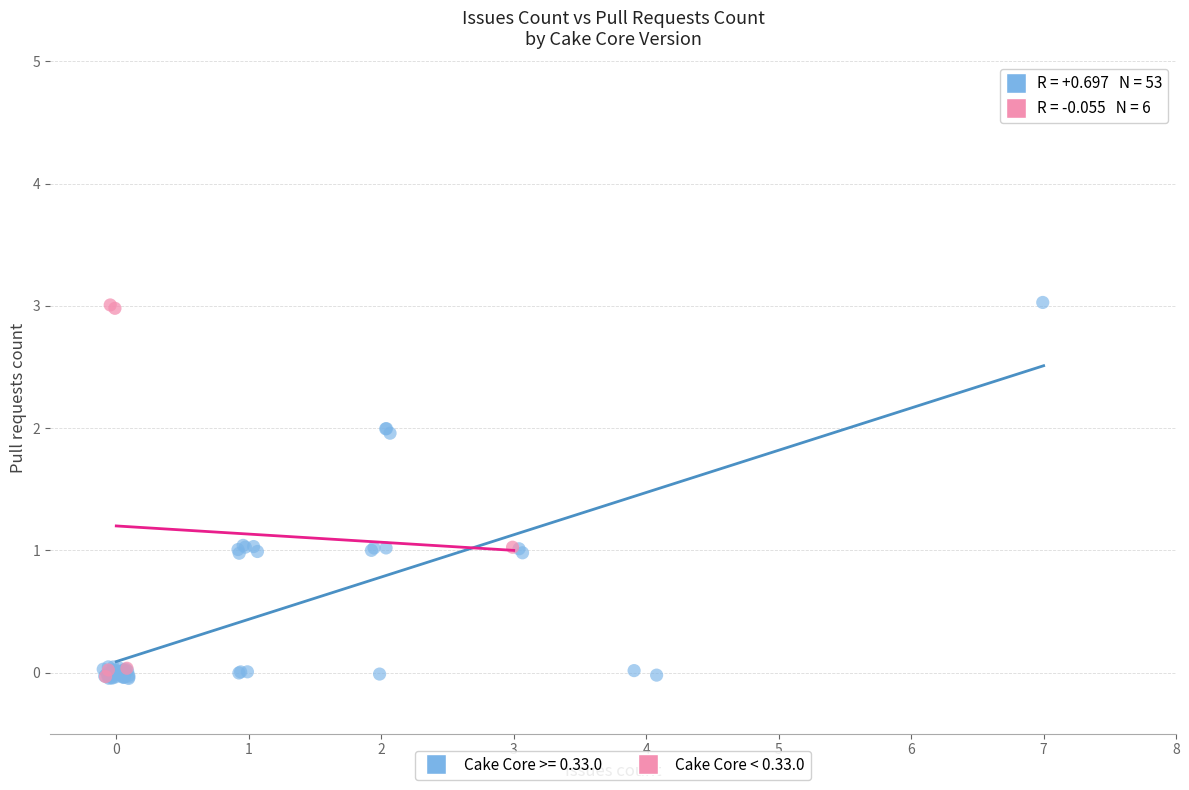

What are all the series names shown in the legend?

Cake Core >= 0.33.0, Cake Core < 0.33.0